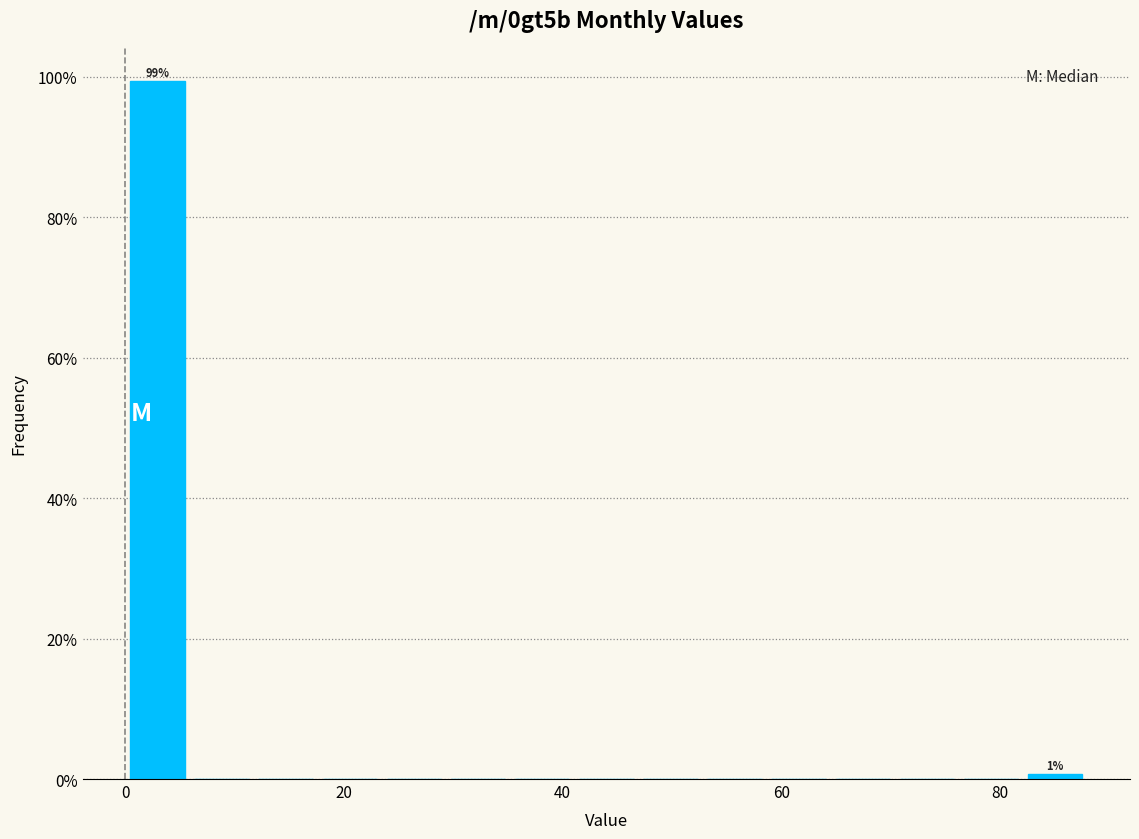

Around what value on the x-axis is the tallest bar? Give the approximate position of its centre, as read against the axis.

2